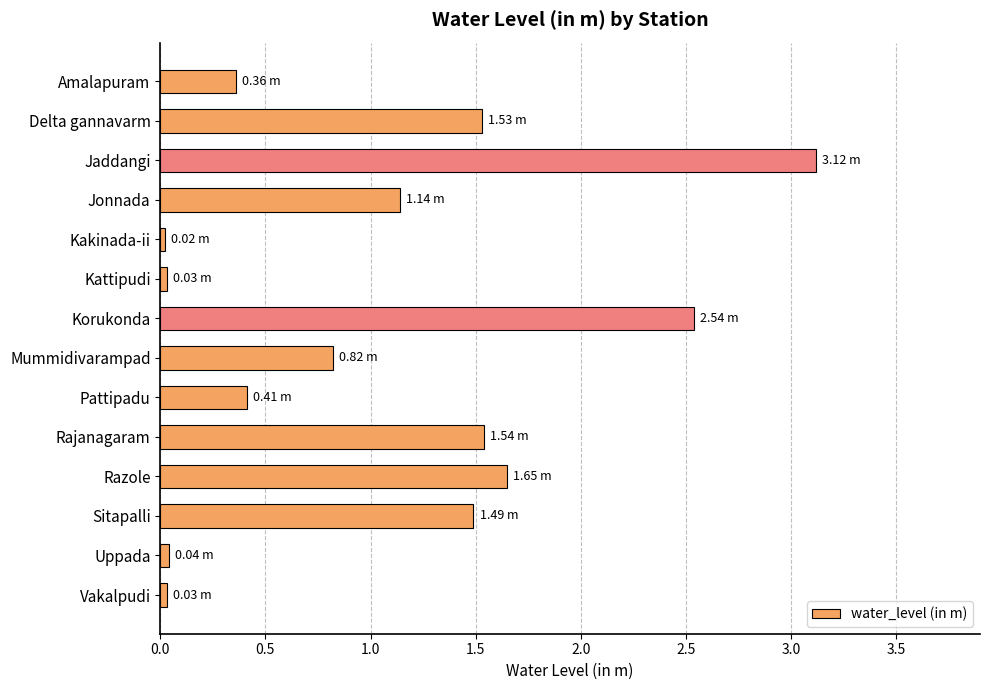

What is the difference between the values at Jonnada and Amalapuram?

0.8